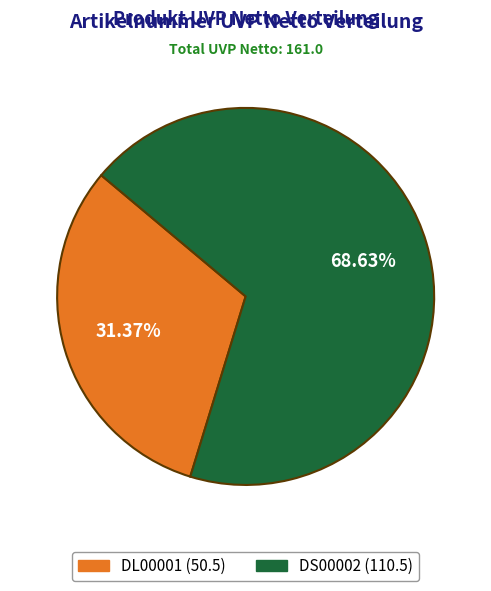

Approximately how many times larger is the value at DL00001 compared to DS00002?

0.5